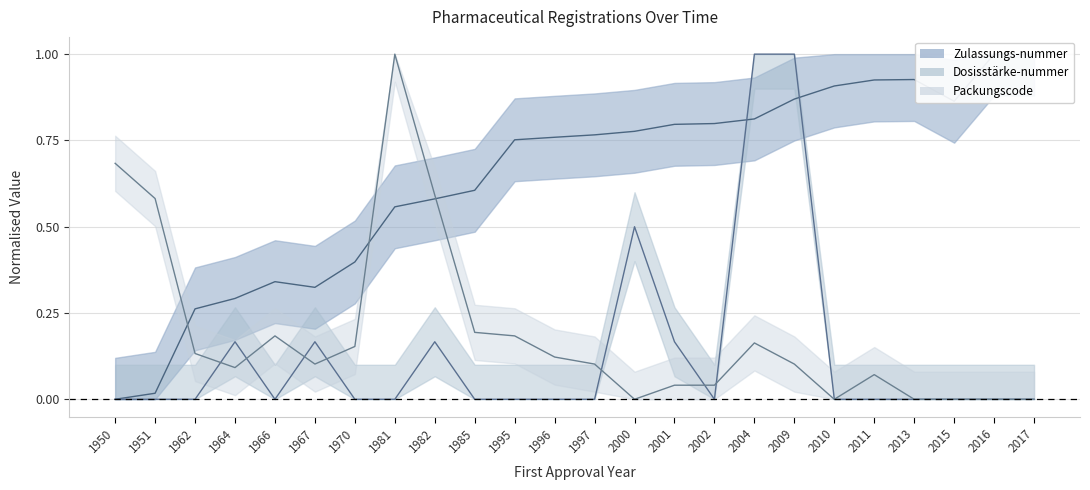

Between which two adjacent categories do Dosisstärke-nummer and Packungscode first intersect?

1962 and 1964